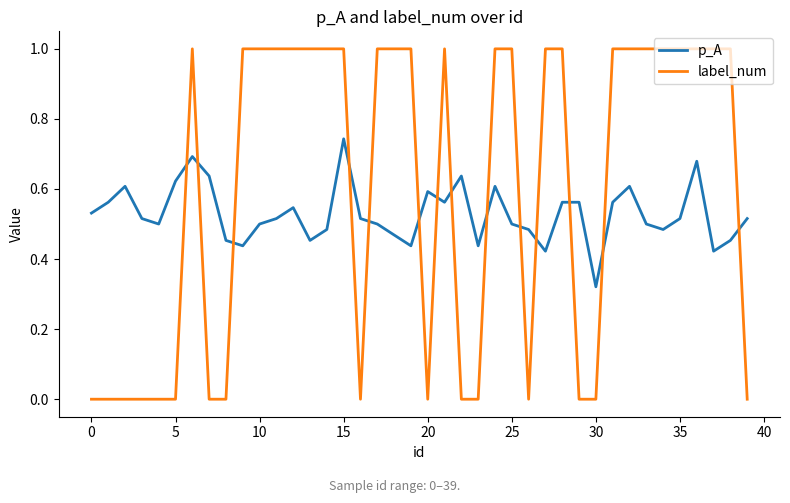

Which series ends up on top after the final intersection of label_num and p_A?

p_A